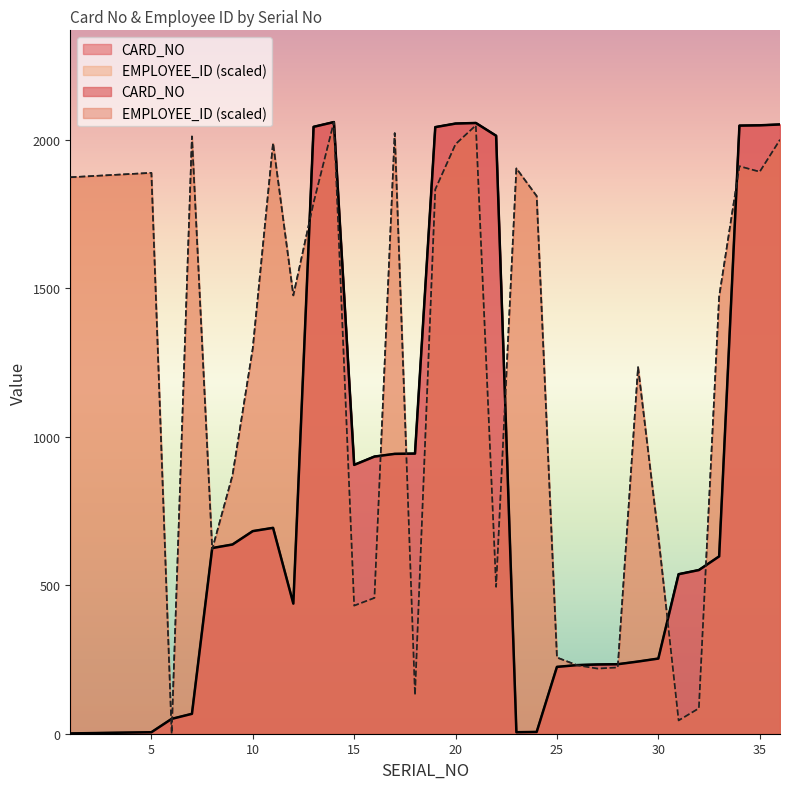

What is the difference between the highest and lowest values at 7?

1943.7